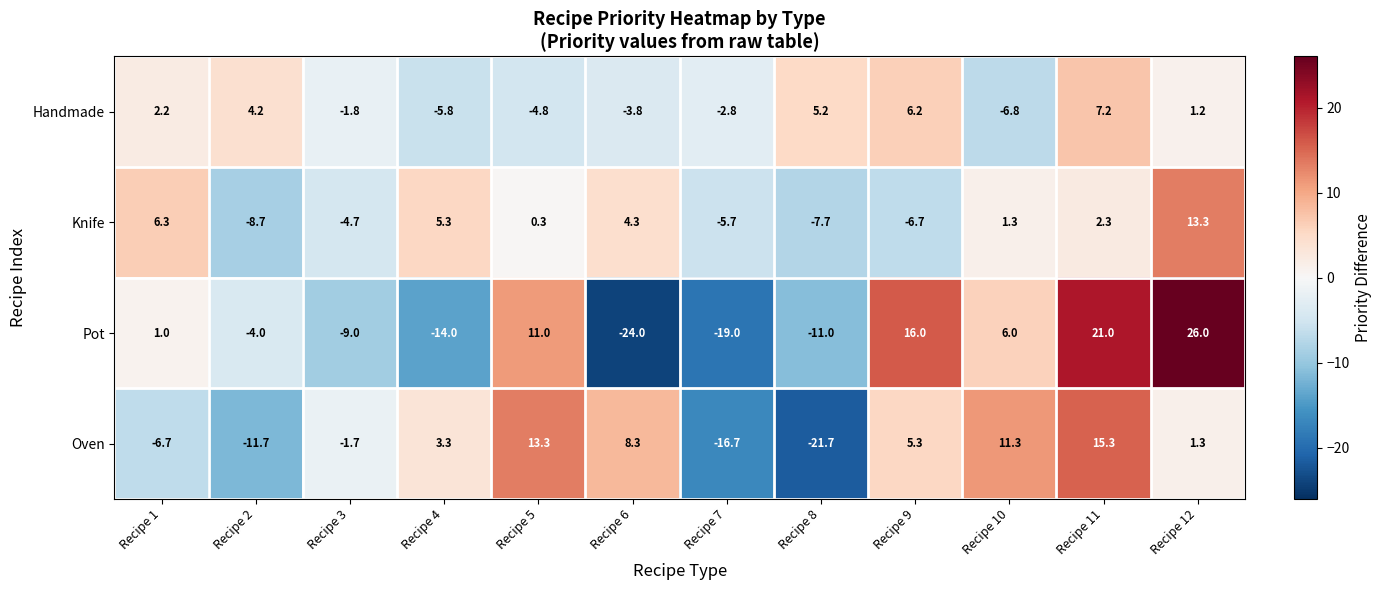

Between Recipe 5 and Recipe 9, which series saw the biggest shift?

Handmade